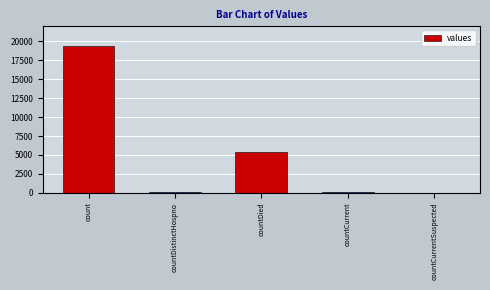

At which label is the value closest to 9710?

countDied